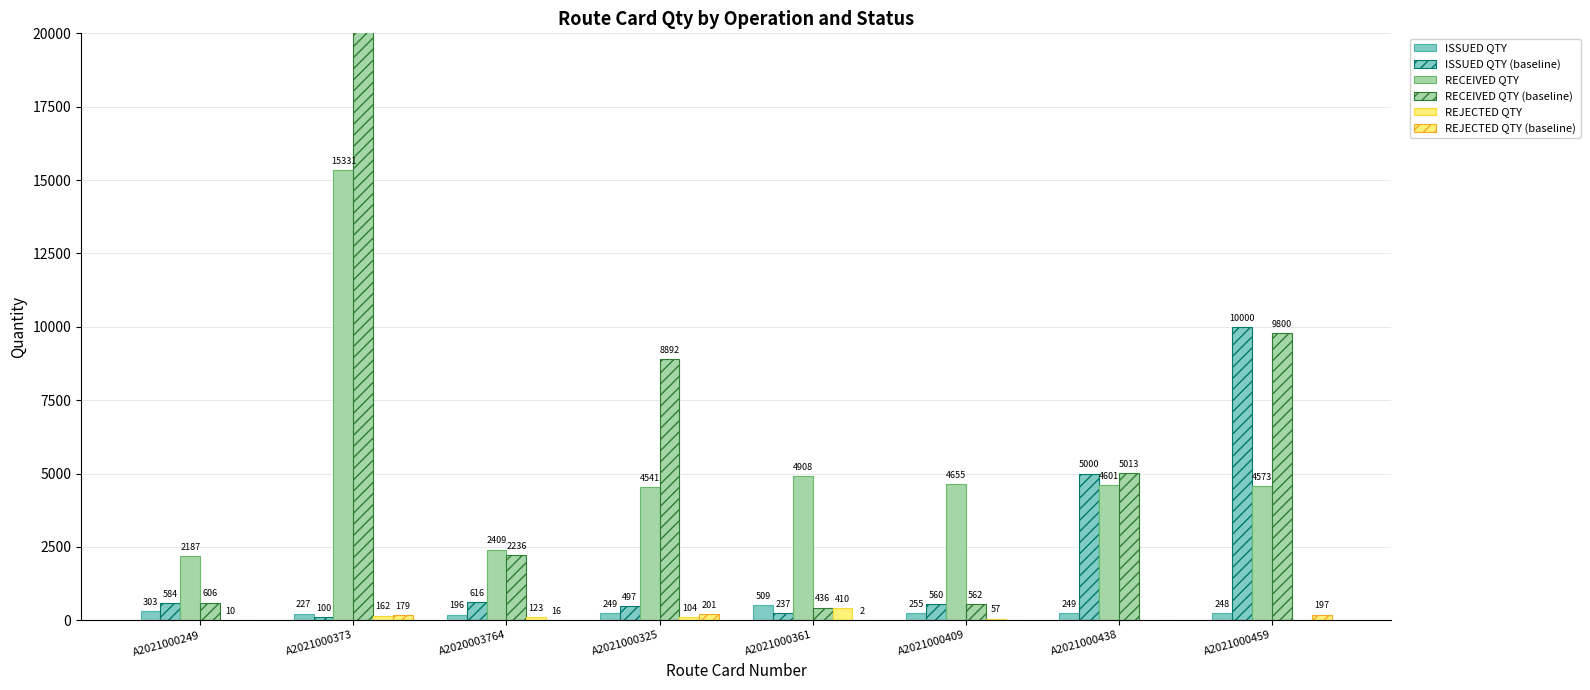

What is the difference between the maximum and minimum values in the ISSUED QTY series?

313.0